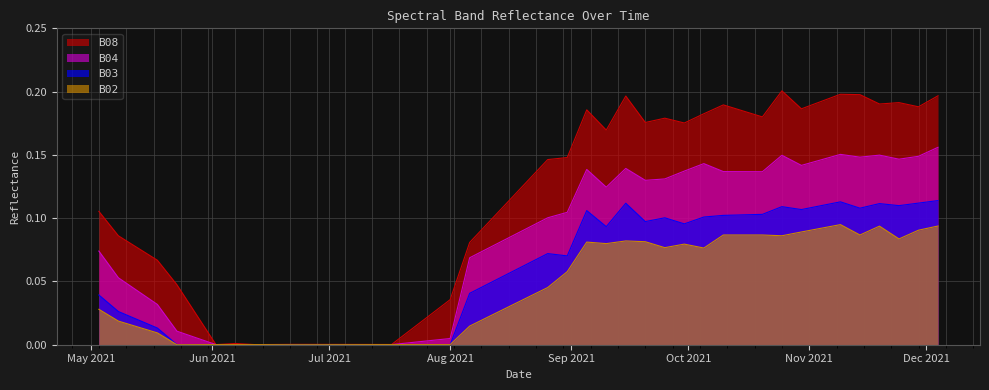

What are all the series names shown in the legend?

B08, B04, B03, B02